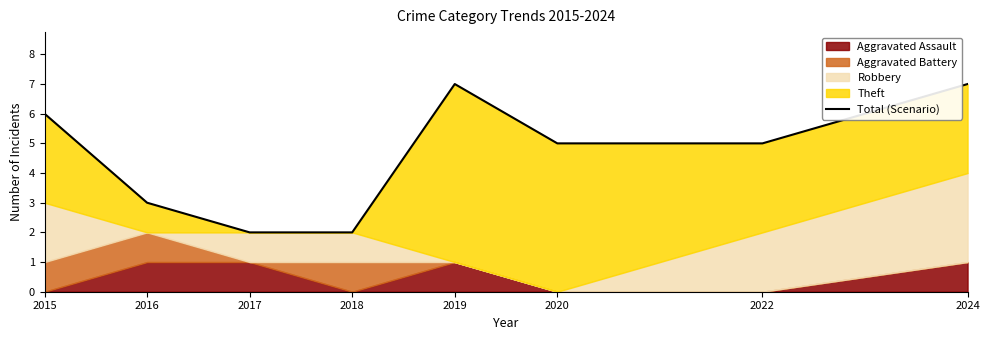

List the labels in order of value, largest first.

2019, 2024, 2015, 2020, 2022, 2016, 2017, 2018